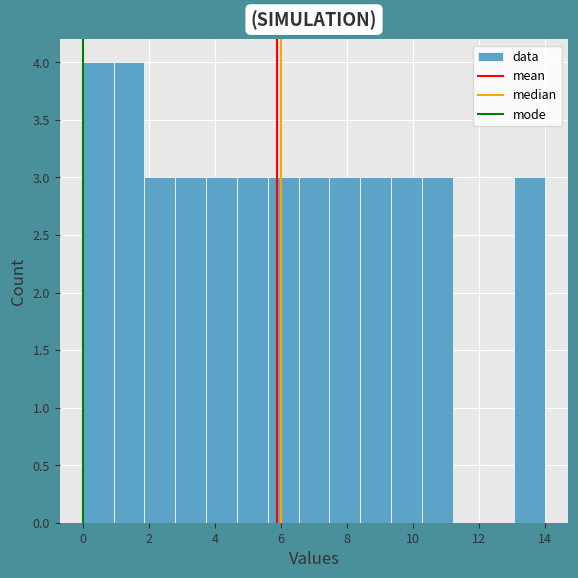

Reading left to right, transcribe this chart: for each bar, give the range it covers on the x-axis and its height. Neither the bar edges nor the heights are printed on the chart, so give them approximately, as read against the axes.

0.0 to 1.0: 4
1.0 to 1.8: 4
1.8 to 2.8: 3
2.8 to 3.8: 3
3.8 to 4.6: 3
4.6 to 5.6: 3
5.6 to 6.6: 3
6.6 to 7.4: 3
7.4 to 8.4: 3
8.4 to 9.4: 3
9.4 to 10.2: 3
10.2 to 11.2: 3
11.2 to 12.2: 0
12.2 to 13.0: 0
13.0 to 14.0: 3